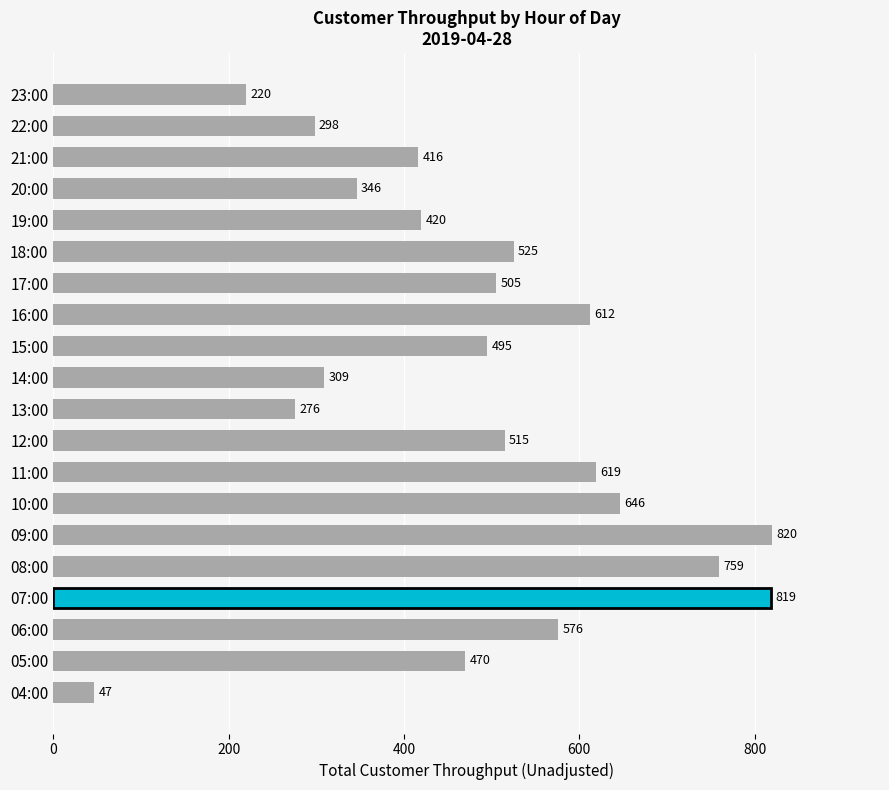

What is the difference between the values at 10:00 and 08:00?

113